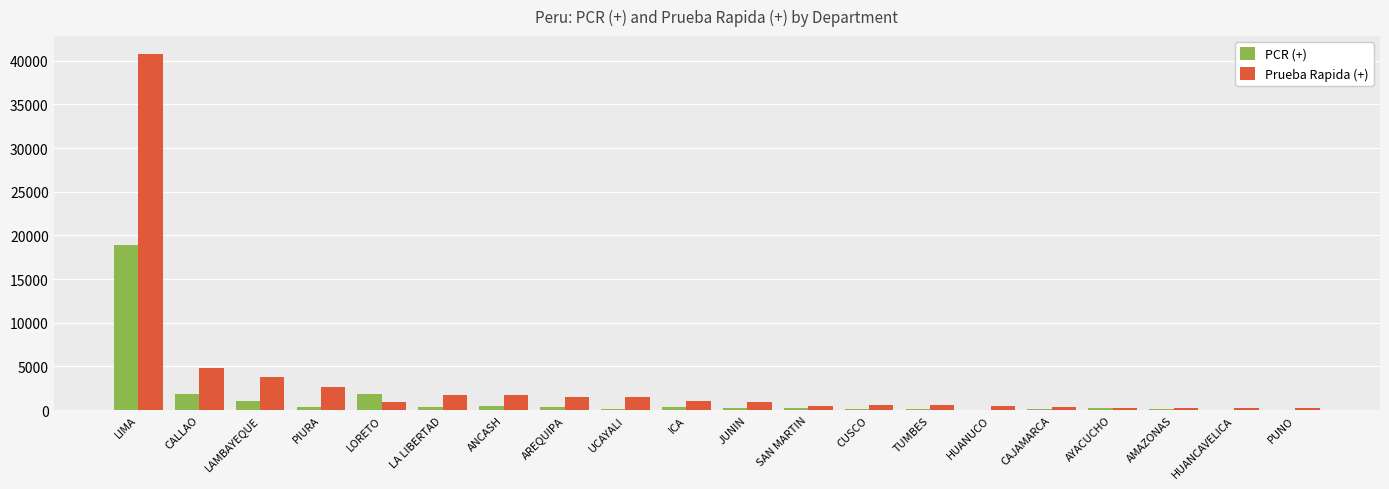

How many groups of bars are there?

20